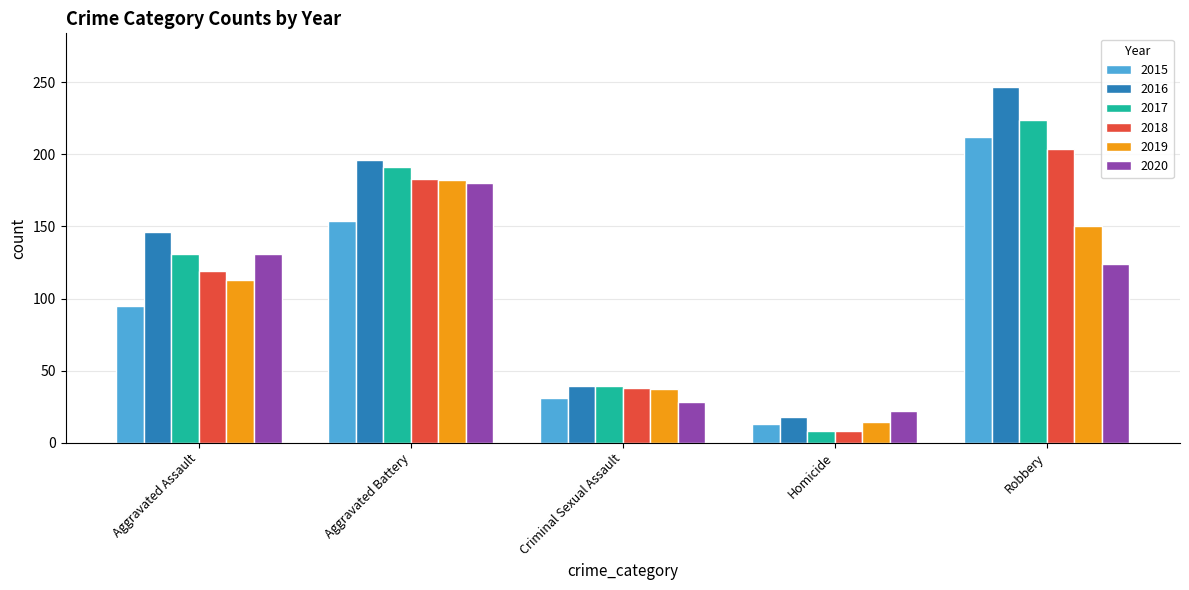

Which series has the largest total across all categories?

2016